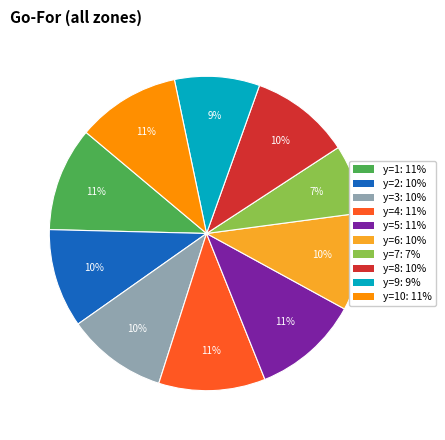

Does any single category account for the majority?

No